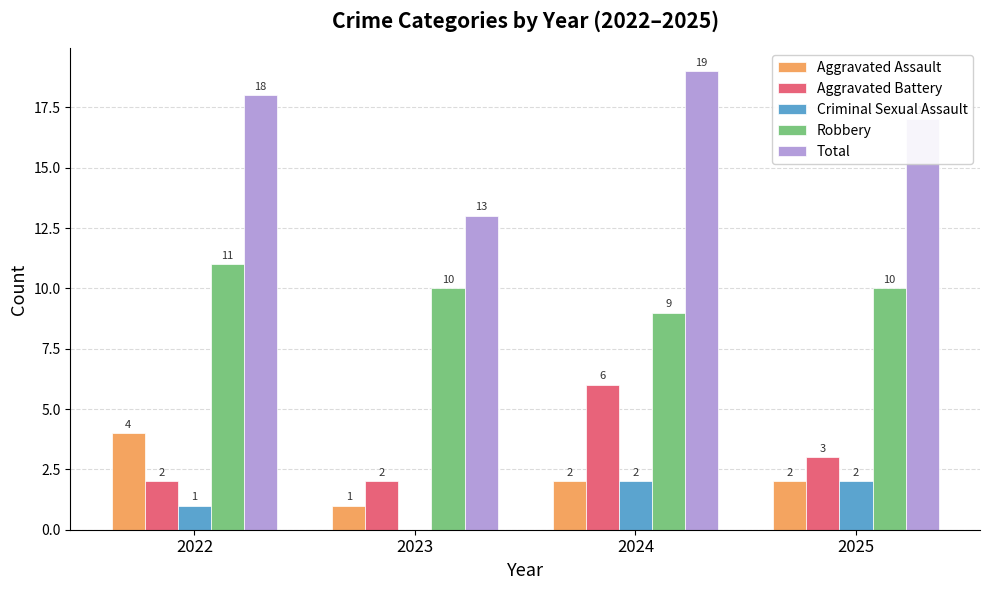

Count the Robbery values in the range 10 to 11.

3